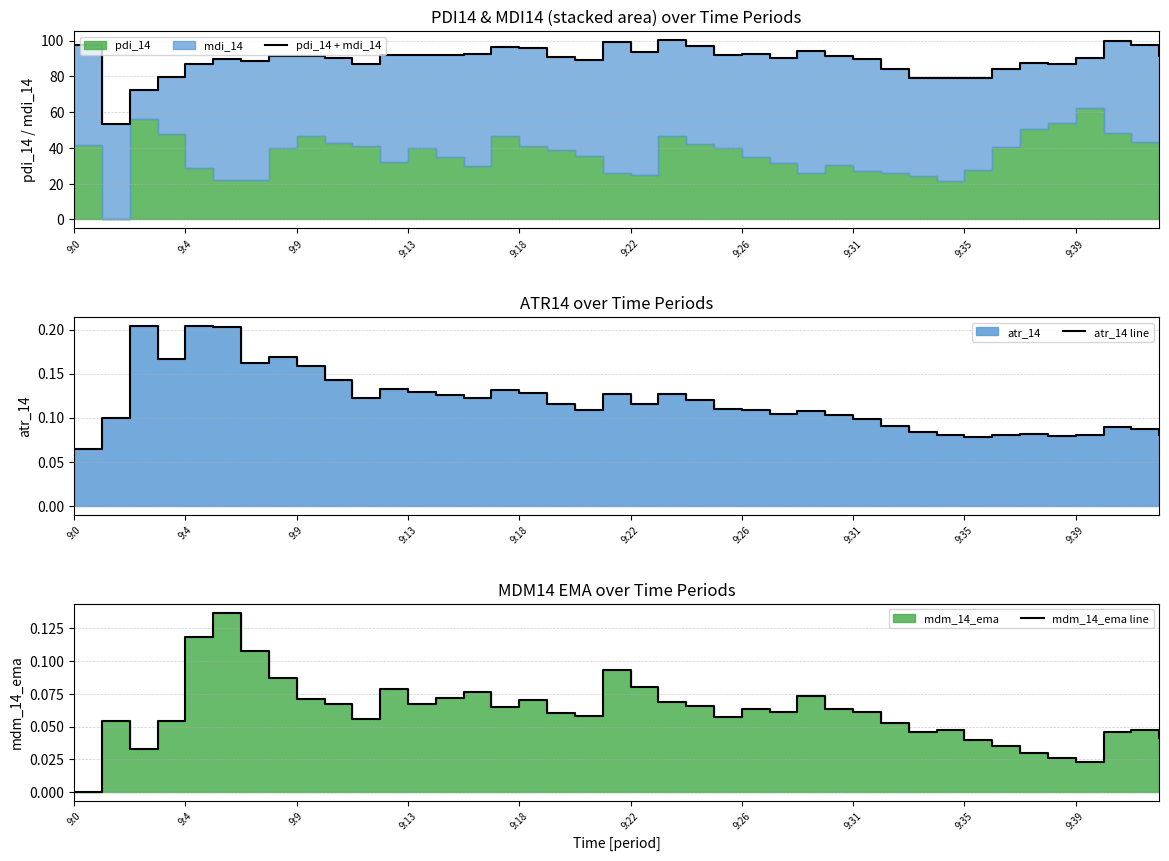

Reading left to right, list all the values displayed in this chart.

pdi_14 + mdi_14: 97.3	53.6	72.5	79.9	86.7	89.7	88.4	91.5	91.5	90.0	86.7	91.7	91.9	92.1	92.3	96.3	95.7	91.0	89.1	99.0	93.8	100.4	97.1	91.8	92.4	90.2	94.0	91.6	89.6	84.3	79.2	79.2	79.2	83.9	87.7	86.7	90.2	100.0	97.4	91.2
atr_14 line: 0.1	0.1	0.2	0.2	0.2	0.2	0.2	0.2	0.2	0.1	0.1	0.1	0.1	0.1	0.1	0.1	0.1	0.1	0.1	0.1	0.1	0.1	0.1	0.1	0.1	0.1	0.1	0.1	0.1	0.1	0.1	0.1	0.1	0.1	0.1	0.1	0.1	0.1	0.1	0.1
mdm_14_ema line: 0.0	0.1	0.0	0.1	0.1	0.1	0.1	0.1	0.1	0.1	0.1	0.1	0.1	0.1	0.1	0.1	0.1	0.1	0.1	0.1	0.1	0.1	0.1	0.1	0.1	0.1	0.1	0.1	0.1	0.1	0.0	0.0	0.0	0.0	0.0	0.0	0.0	0.0	0.0	0.0